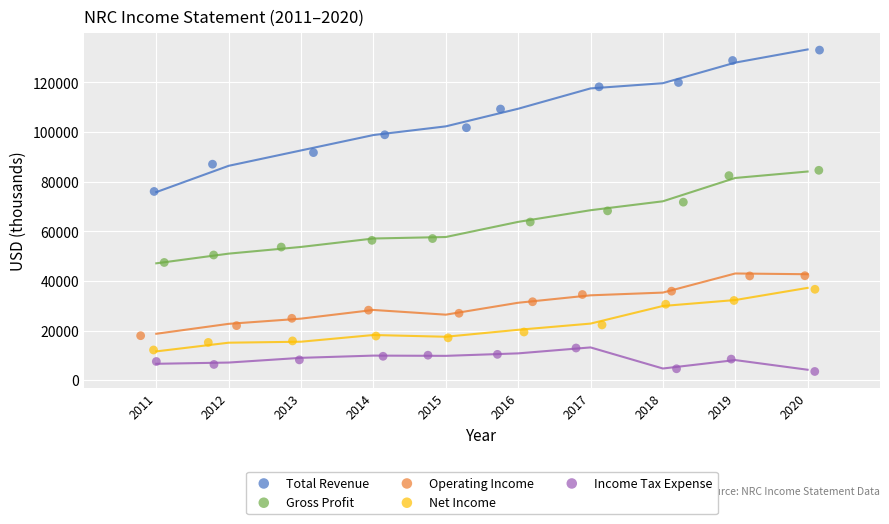

Which series has the largest Y range (max minus min)?

Total Revenue